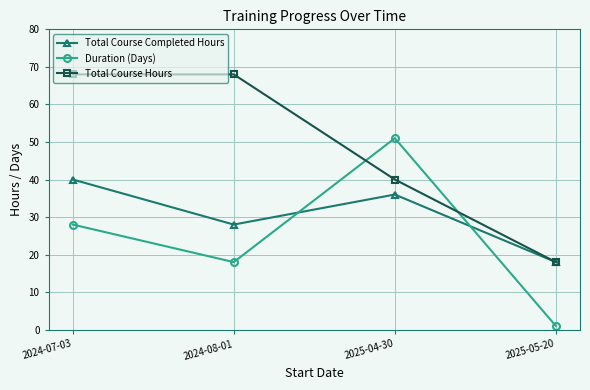

What is the spread (max minus min) of values at 2025-04-30?

15